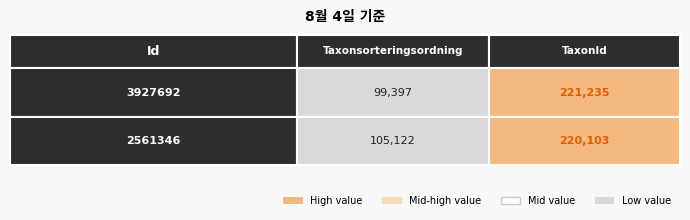

Reading left to right, list all the values displayed in this chart.

3927692: Taxonsorteringsordning=99397	TaxonId=221235
2561346: Taxonsorteringsordning=105122	TaxonId=220103